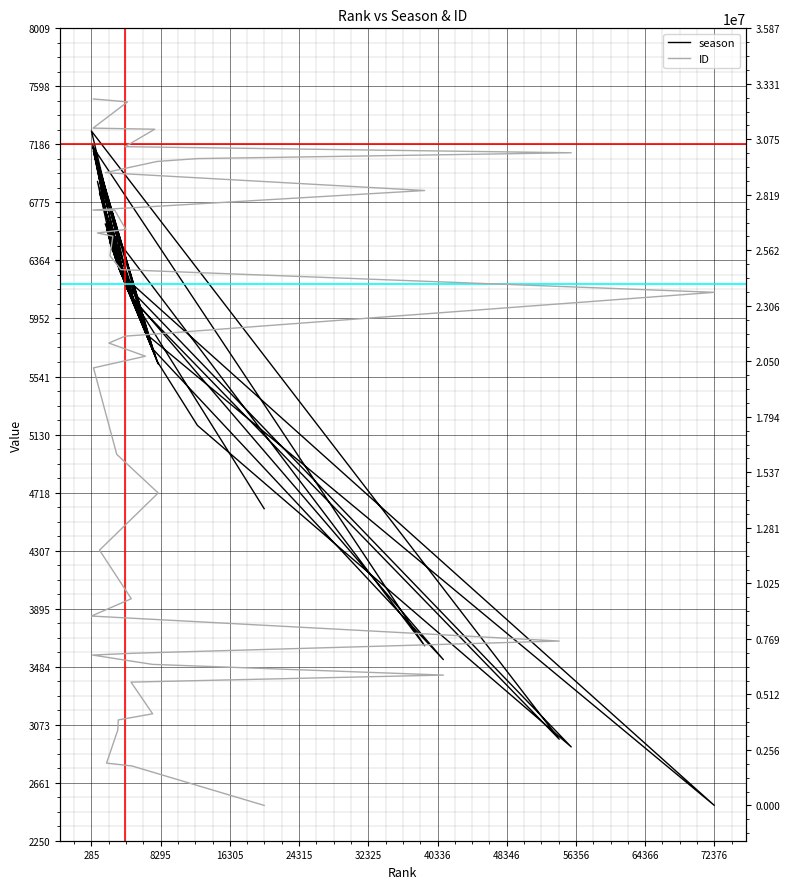

Is the value of season at 14 greater than the value of ID at 10?

No